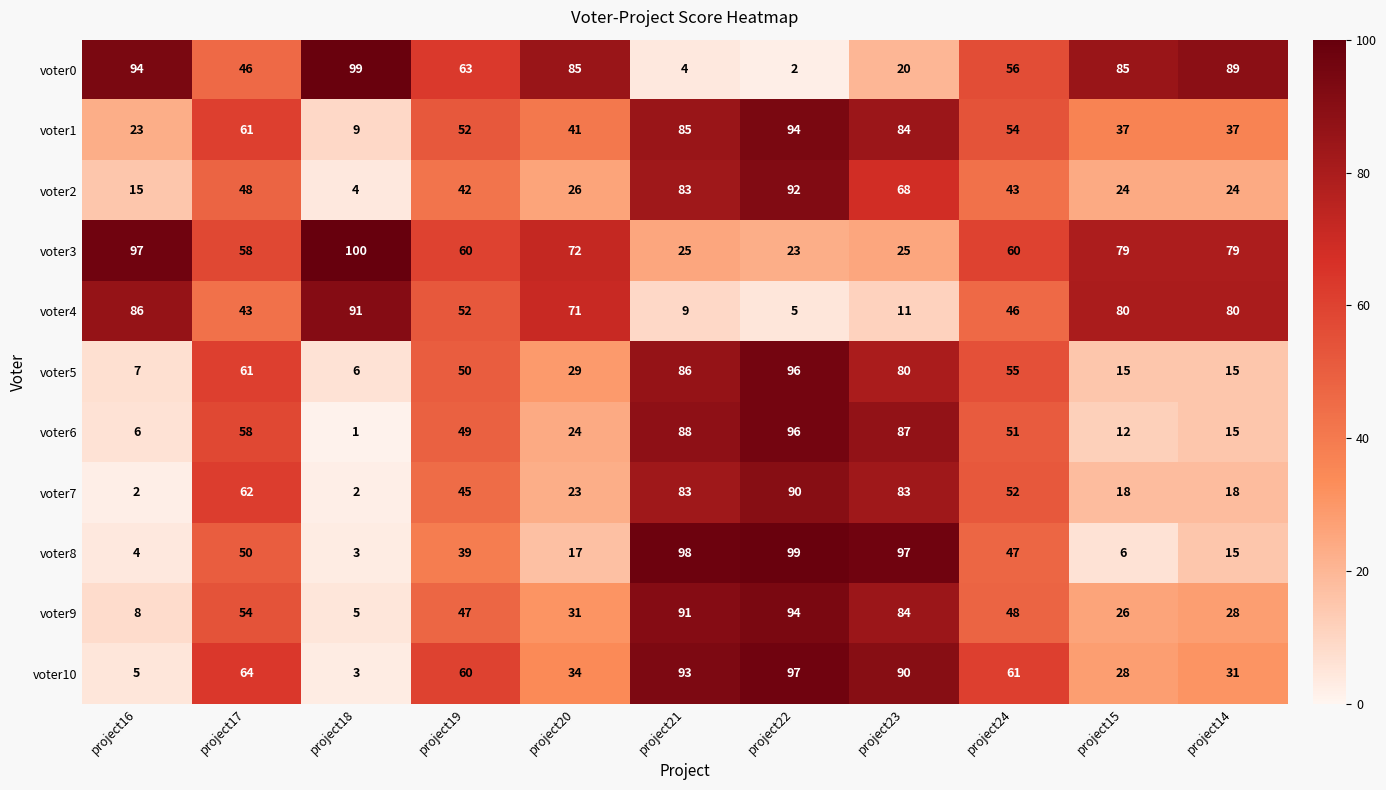

At project16, list the series in order from largest to smallest.

voter3, voter0, voter4, voter1, voter2, voter9, voter5, voter6, voter10, voter8, voter7